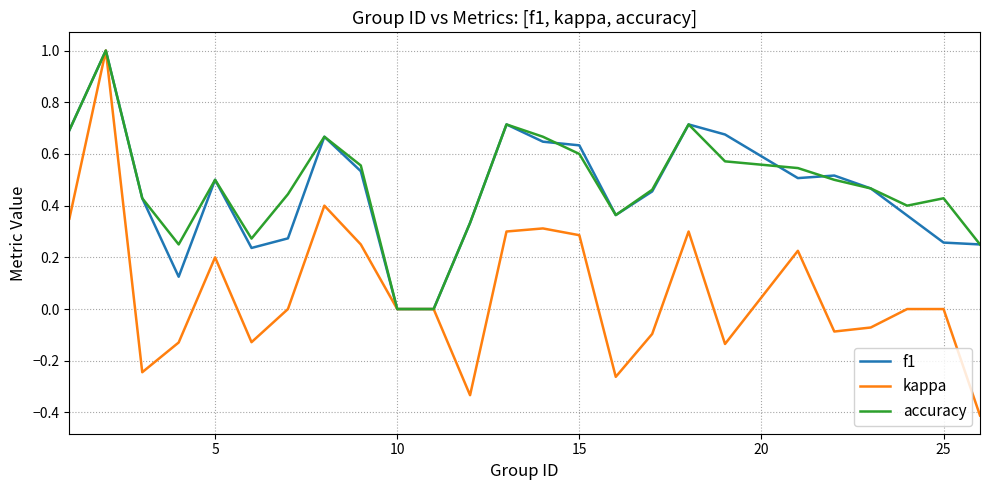

Which series has the largest range (max minus min)?

kappa